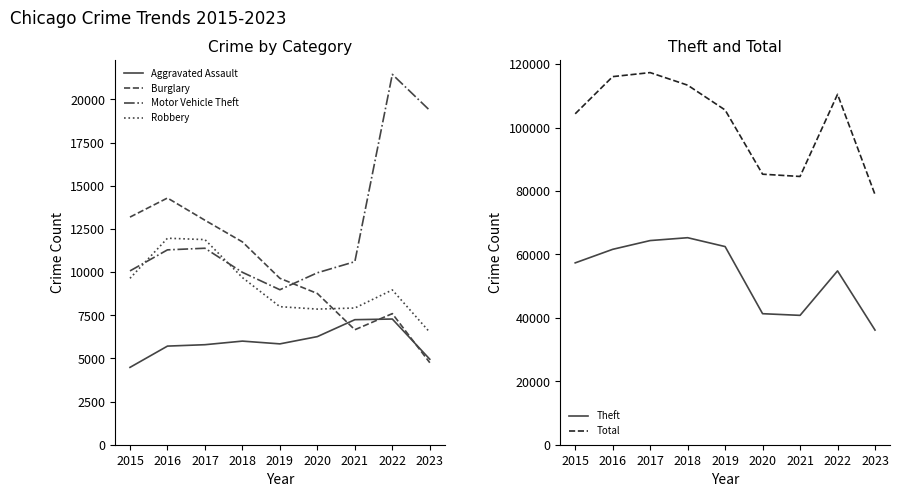

Between 2015 and 2023, which is larger?

2023